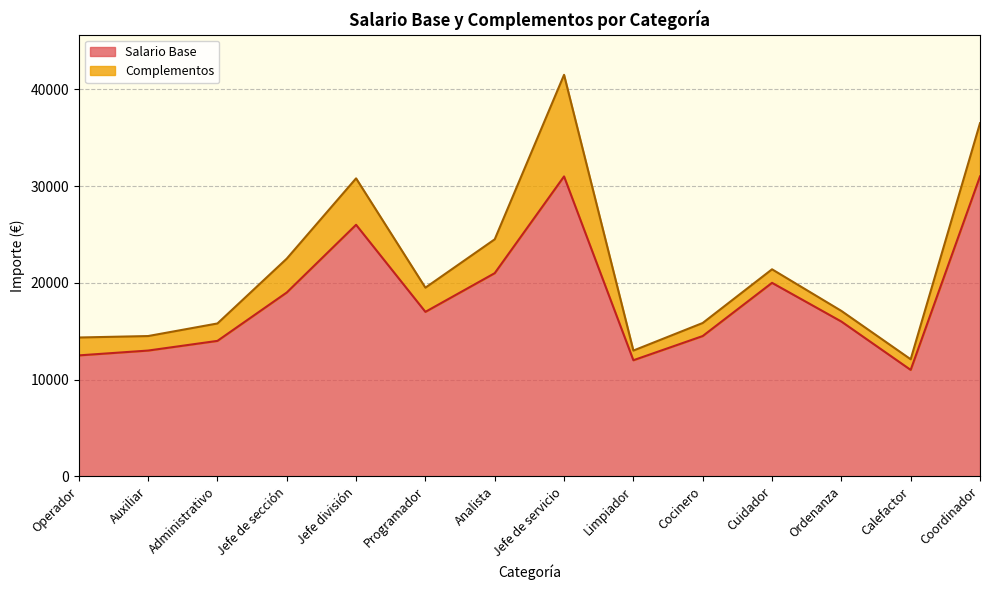

What value does the data have at Administrativo?

14000